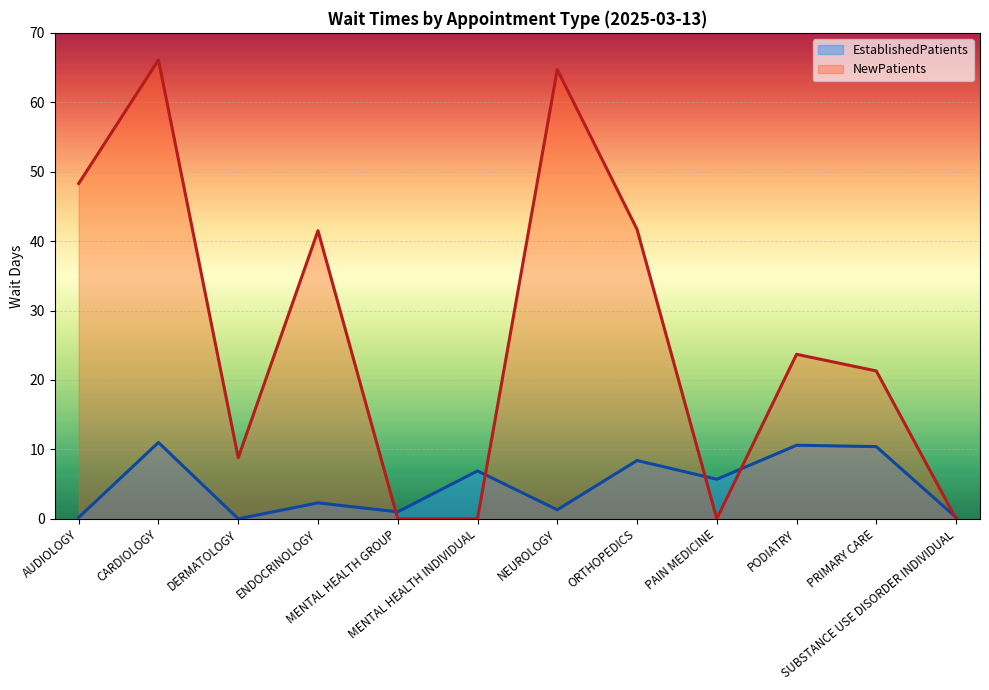

What is the spread (max minus min) of values at DERMATOLOGY?

8.8